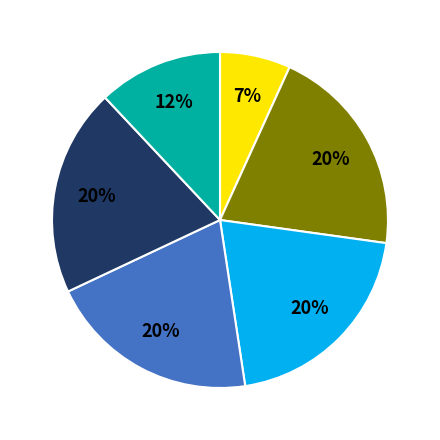

To the nearest percent, what is the average slice percentage?

17%